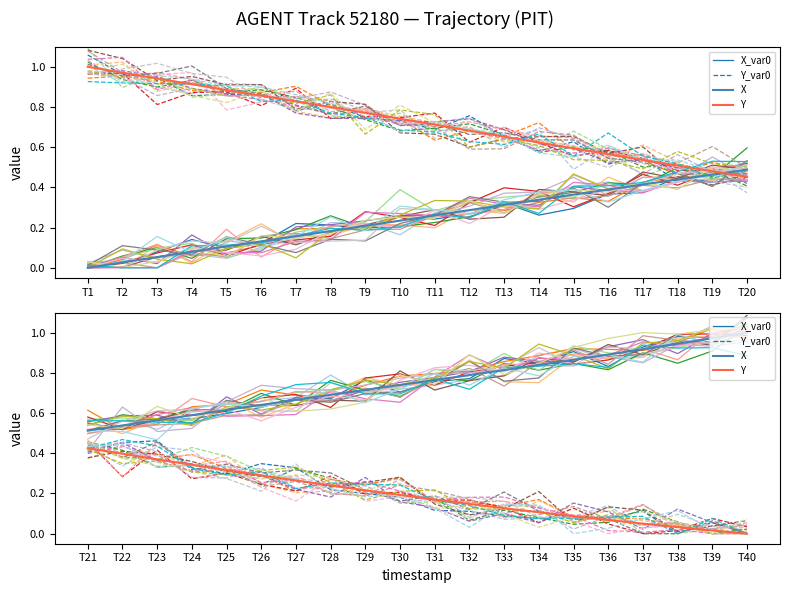

Is this an area chart (filled region under the line)?

No